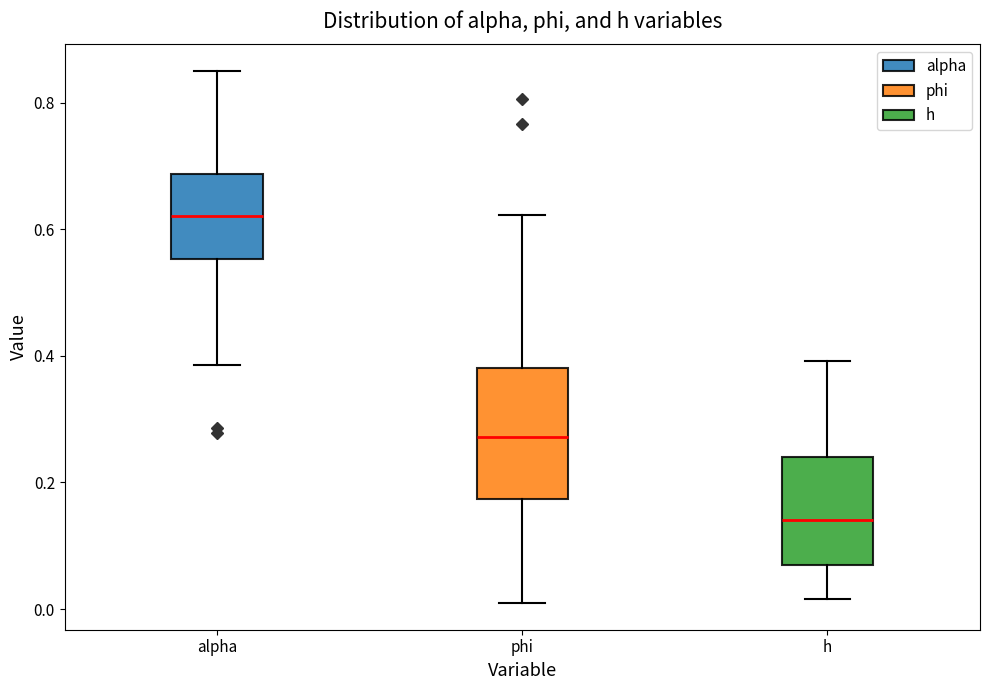

Which box has the highest median line?

alpha